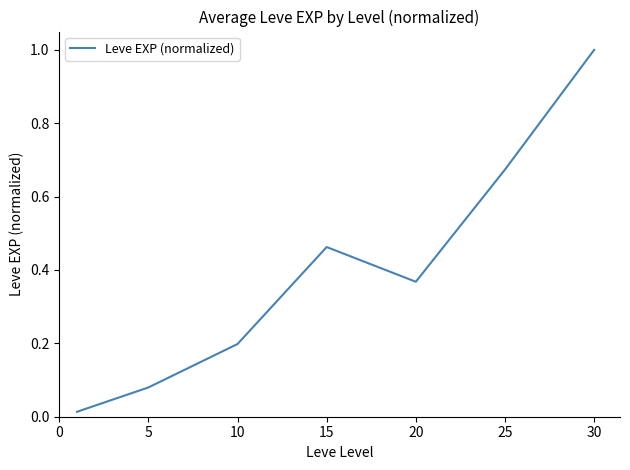

Does the chart have visible grid lines?

No